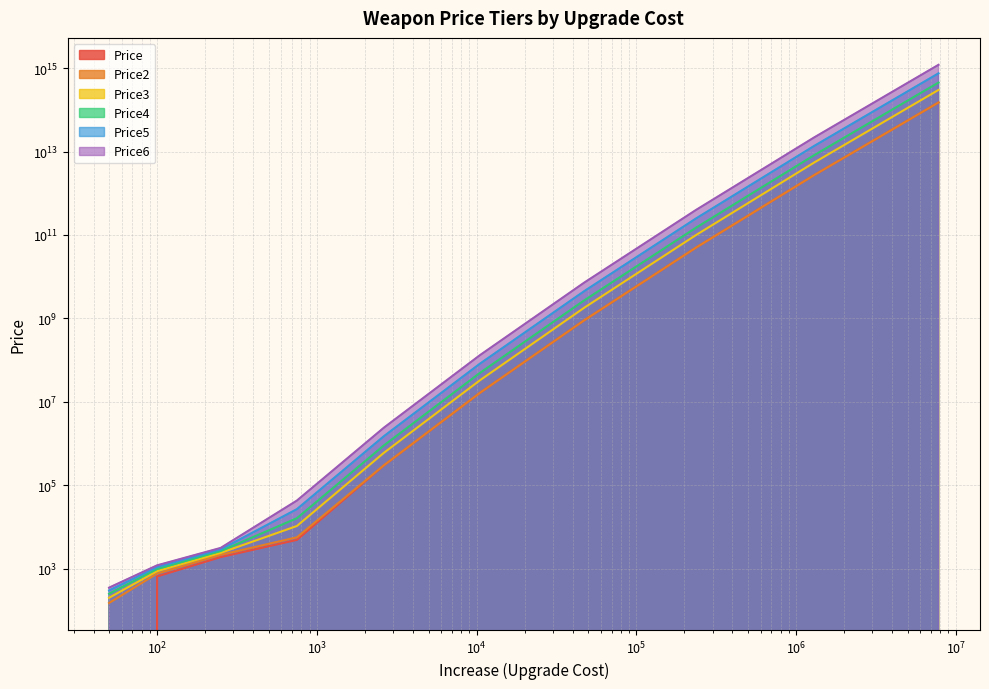

True or false: Price3 and Price5 cross at least once.

False